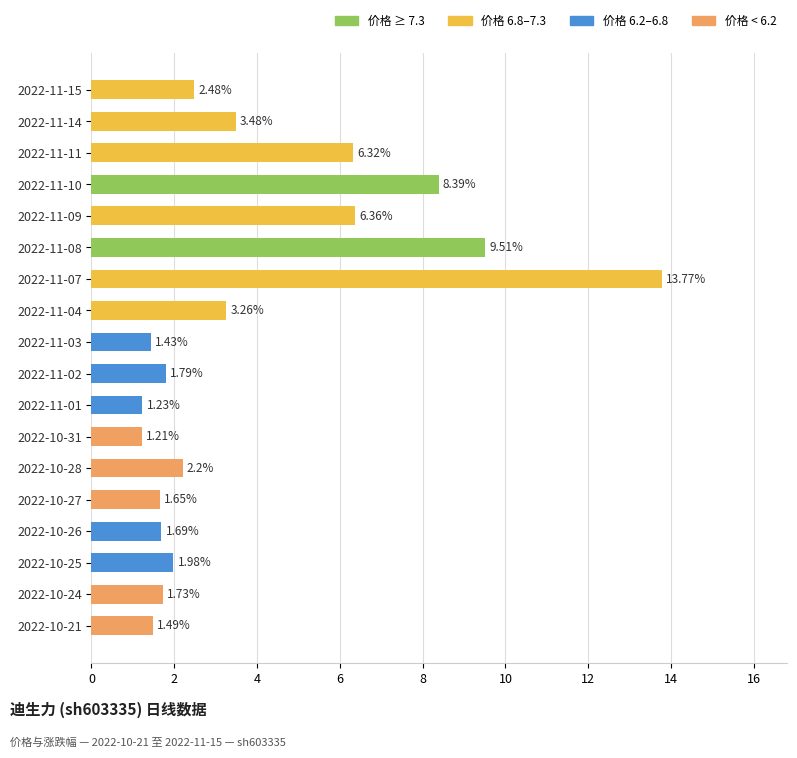

Where is the data nearest to the value 7?

2022-11-09